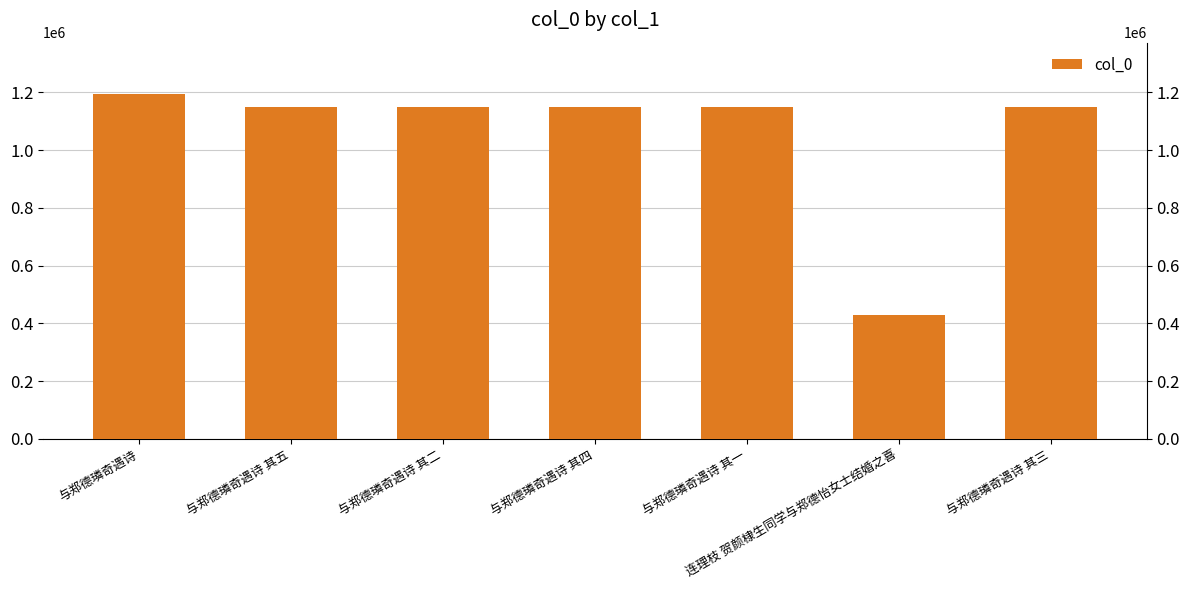

The value at 与郑德璘奇遇诗 其四 is 790917. True or false?

False